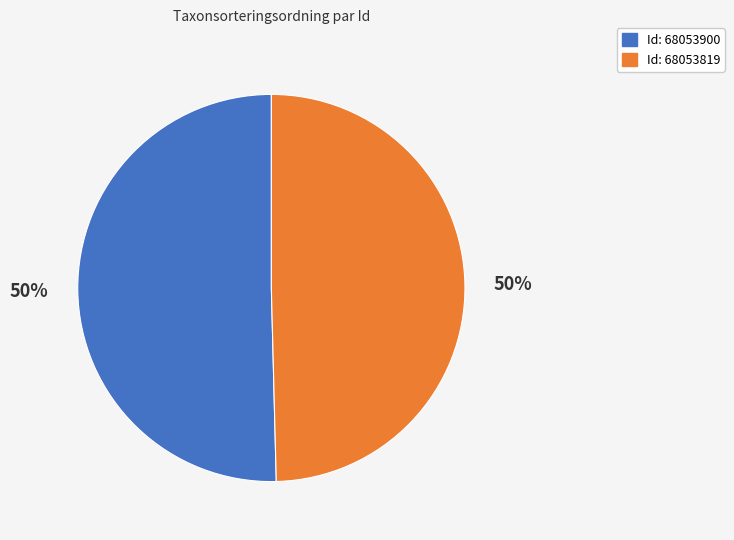

To the nearest percent, what is the average slice percentage?

50%